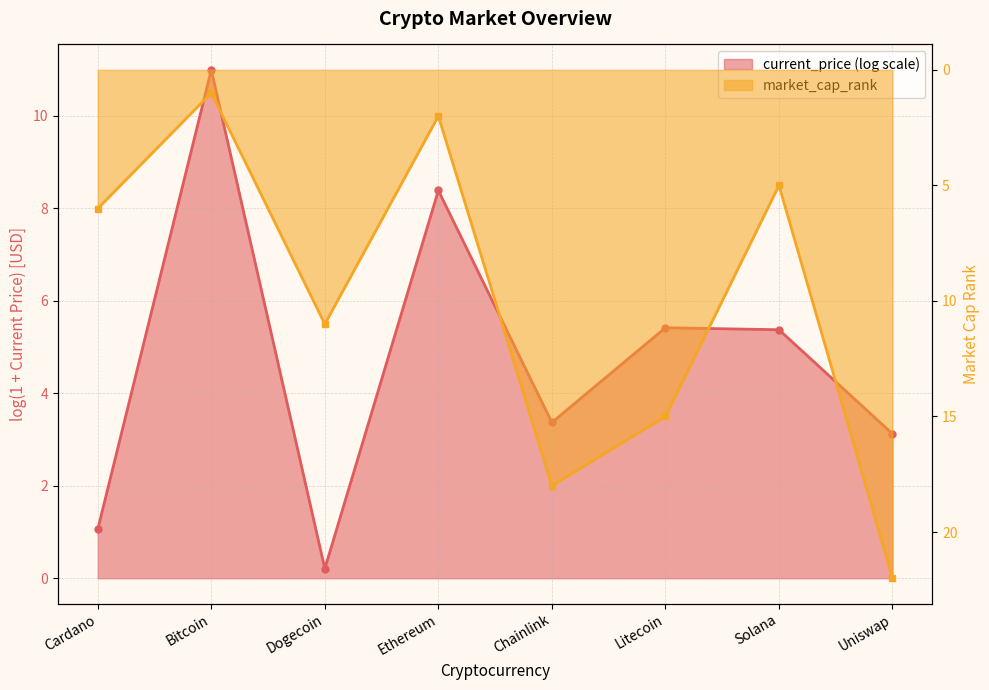

What is the label of the 7th point from the right?

Bitcoin